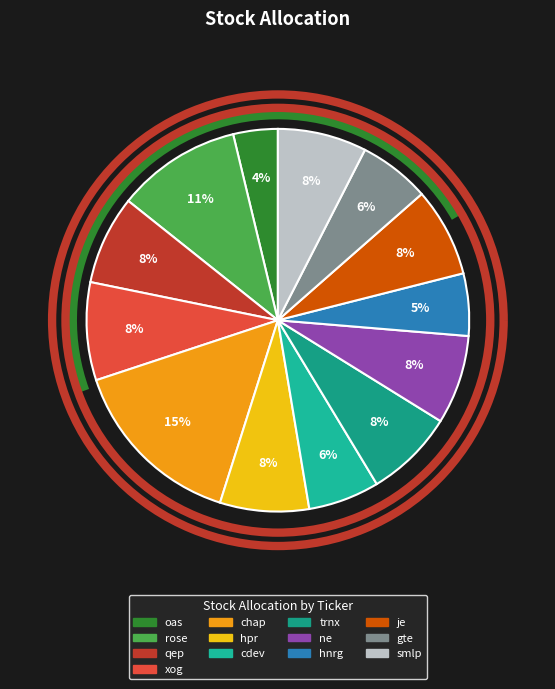

To the nearest percent, what is the difference between the oas and cdev slice percentages?

2%